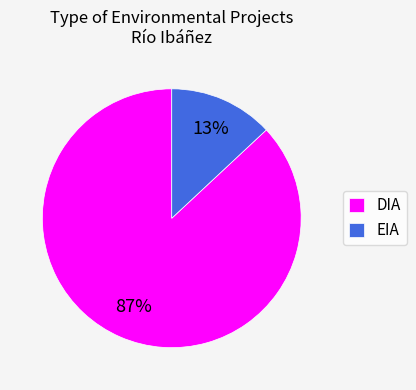

To the nearest percent, what portion does DIA represent?

87%